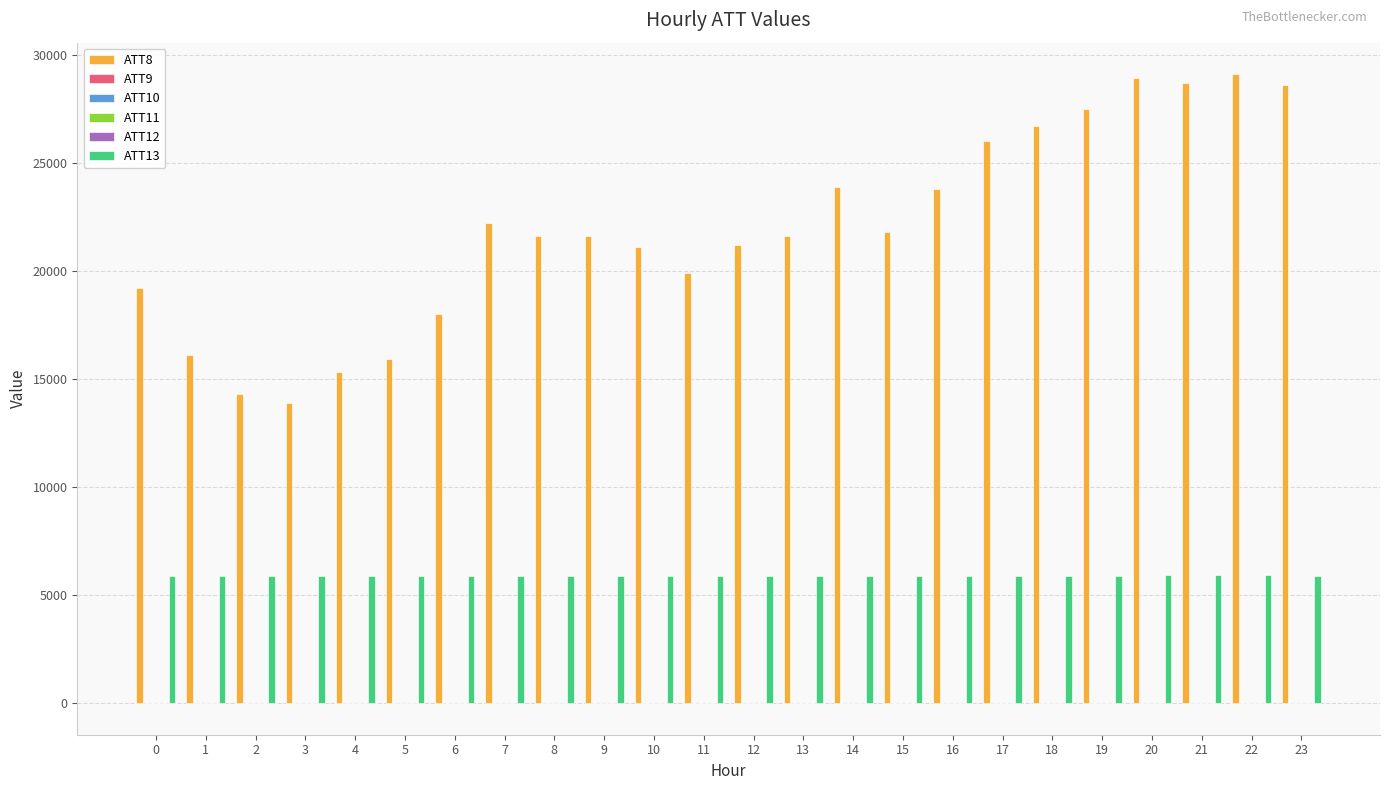

What is the maximum value shown in the chart?

29100.0